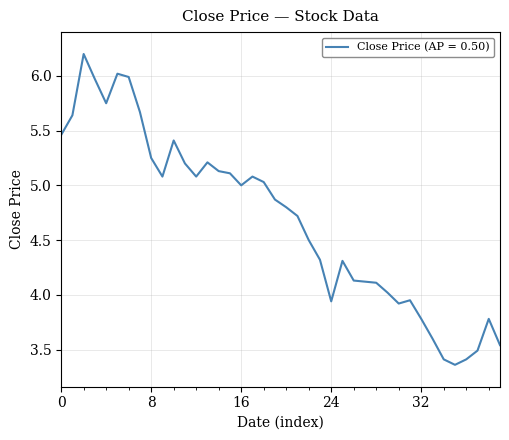

How many lines are shown in the chart?

1